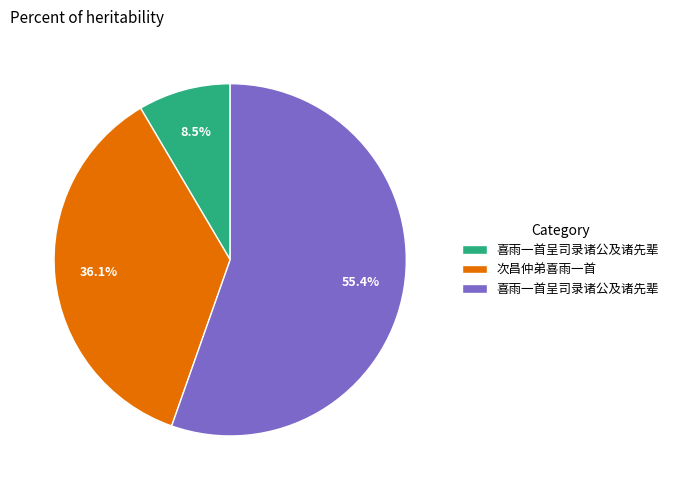

Is there a majority slice in this chart?

Yes